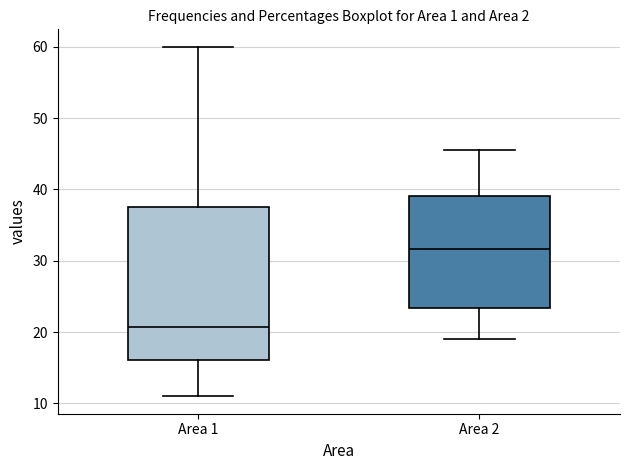

Reading left to right, read every box against the y-axis: the position of its median line, the range the box covers, and the ends of its whiskers. The values are not printed on the chart, so give them approximately, as read against the axis.

Area 1: median 21, box 16 to 38, whiskers 11 to 60
Area 2: median 32, box 23 to 39, whiskers 19 to 46